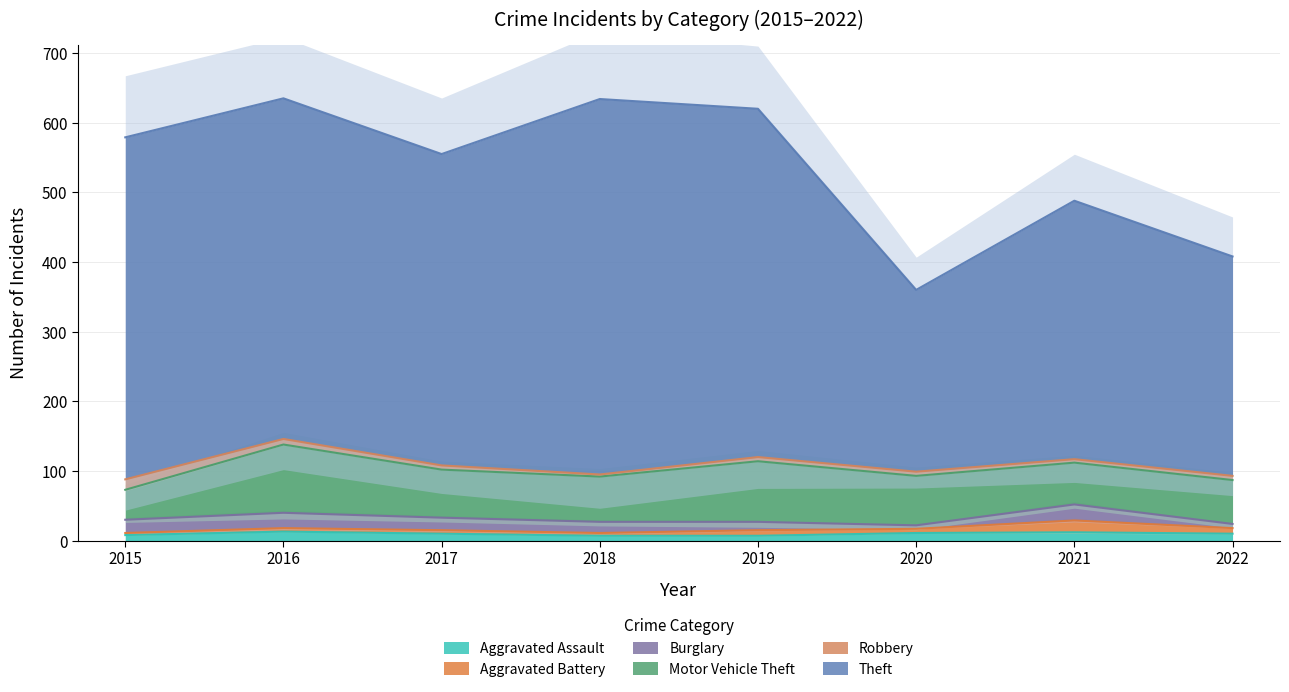

What is the value of the Theft point at the 2nd from the left?

489